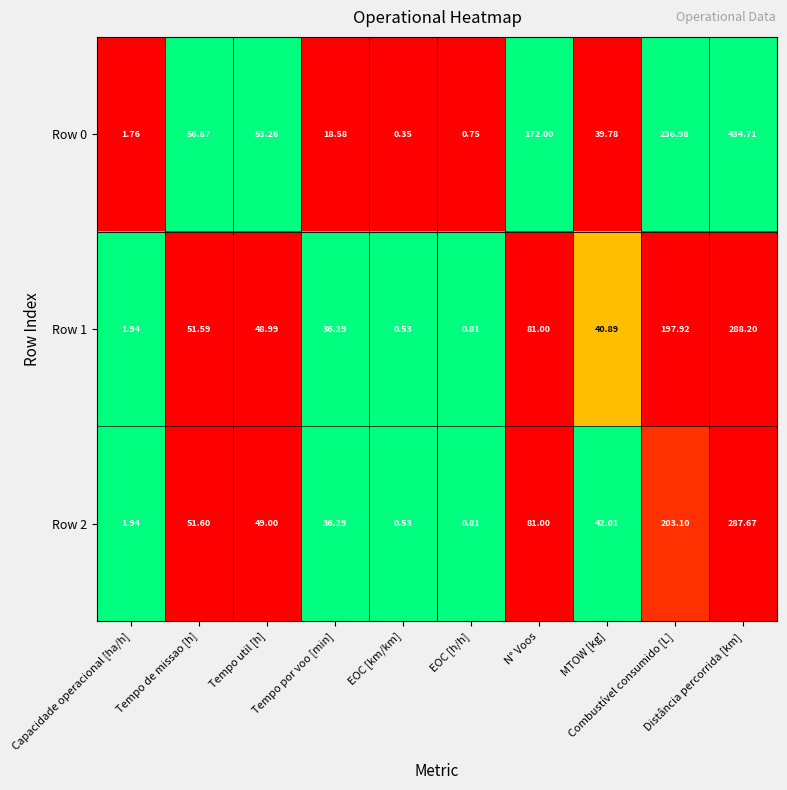

How many categories are shown in the chart?

10